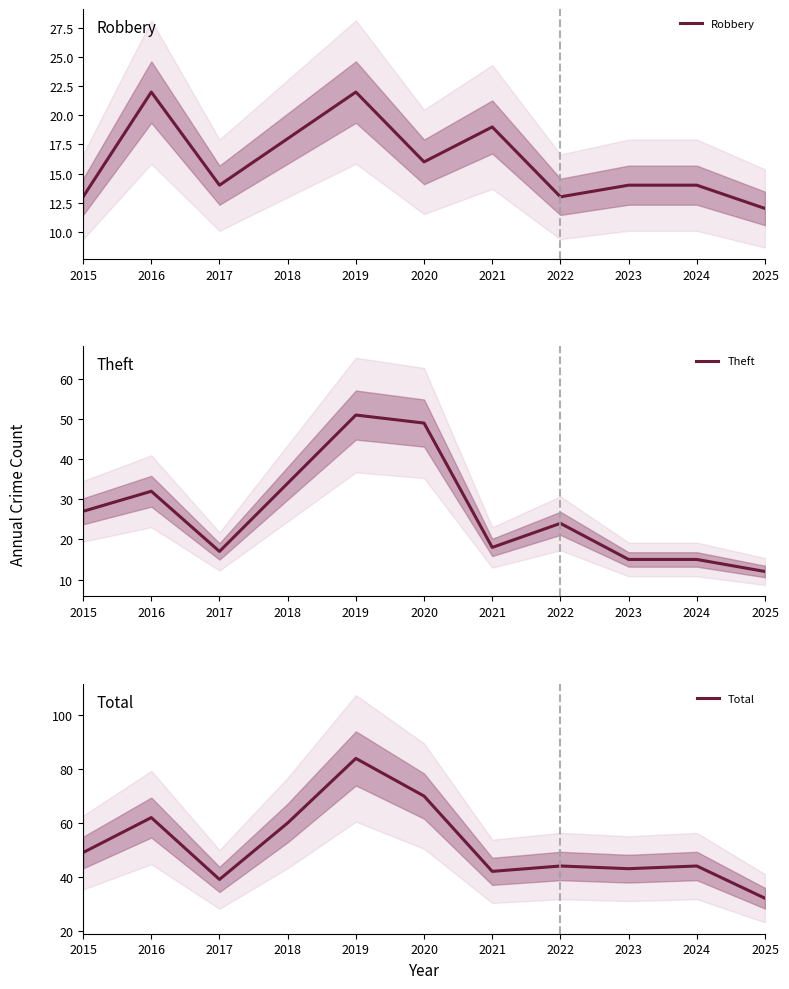

The Theft series shows 12 at 2025. True or false?

True